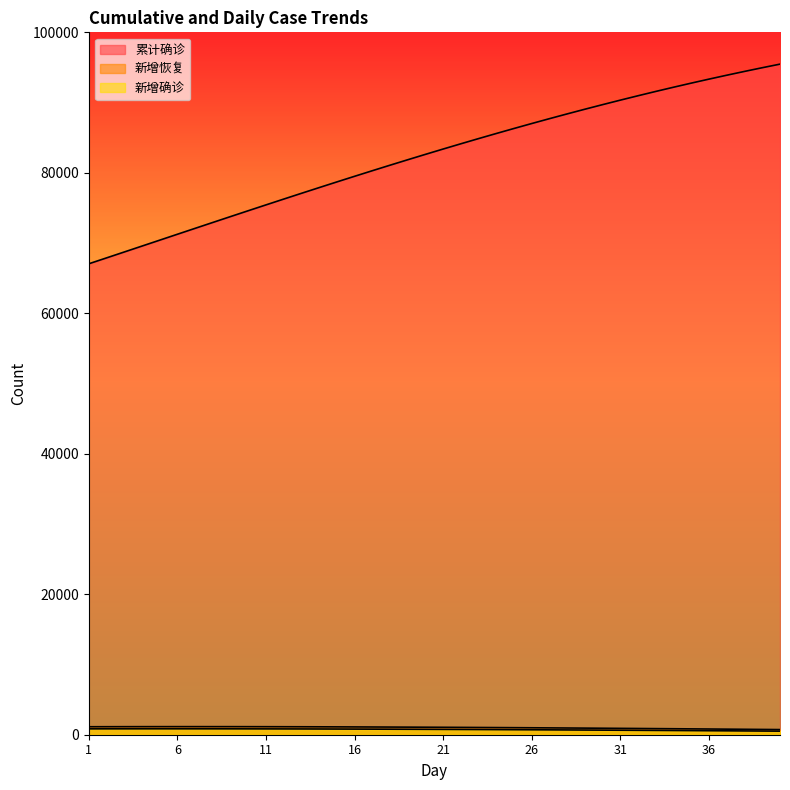

True or false: 累计确诊 has a value of 20038 at 25.

False